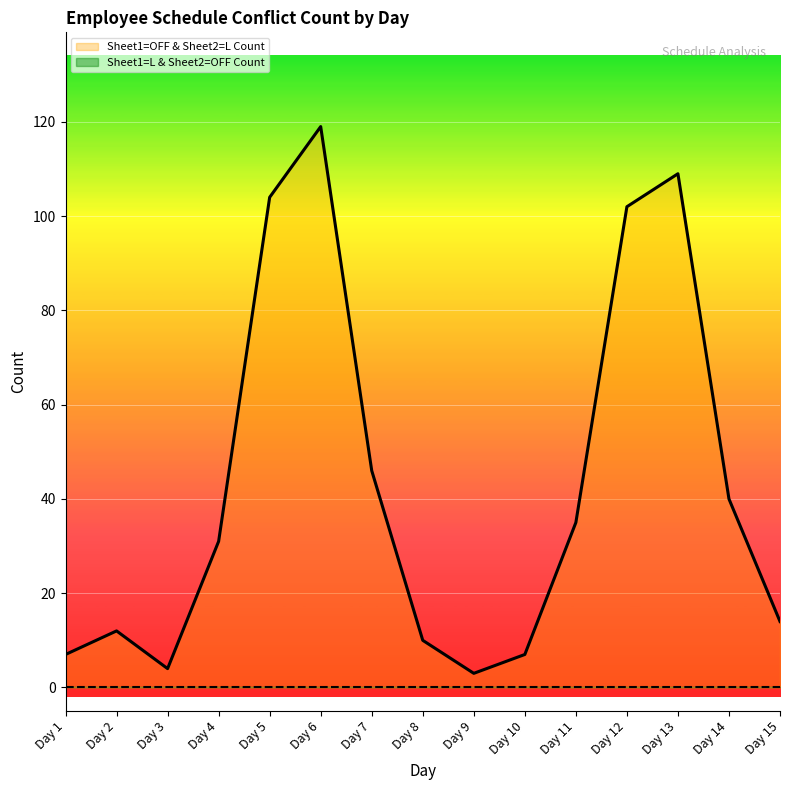

What is the maximum value shown in the chart?

119